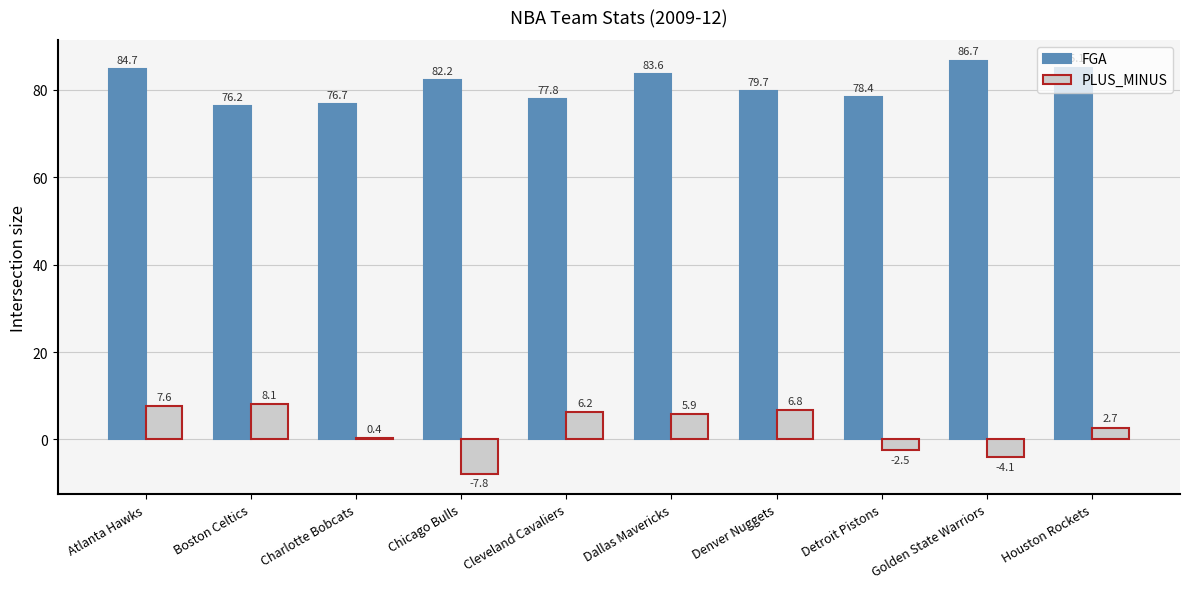

Reading left to right, what are all the values shown in this chart?

FGA: Atlanta Hawks=84.7	Boston Celtics=76.2	Charlotte Bobcats=76.7	Chicago Bulls=82.2	Cleveland Cavaliers=77.8	Dallas Mavericks=83.6	Denver Nuggets=79.7	Detroit Pistons=78.4	Golden State Warriors=86.7	Houston Rockets=85.1
PLUS_MINUS: Atlanta Hawks=7.6	Boston Celtics=8.1	Charlotte Bobcats=0.4	Chicago Bulls=-7.8	Cleveland Cavaliers=6.2	Dallas Mavericks=5.9	Denver Nuggets=6.8	Detroit Pistons=-2.5	Golden State Warriors=-4.1	Houston Rockets=2.7